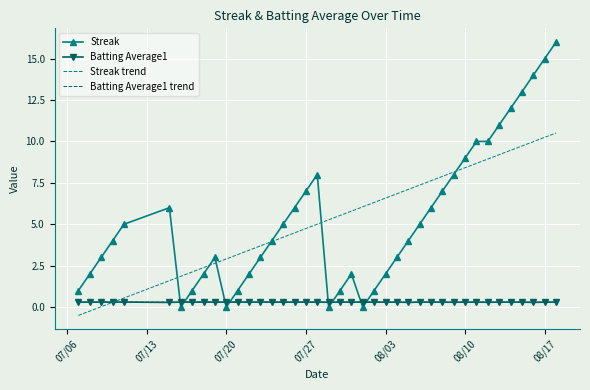

What is the greatest value displayed?

16.0